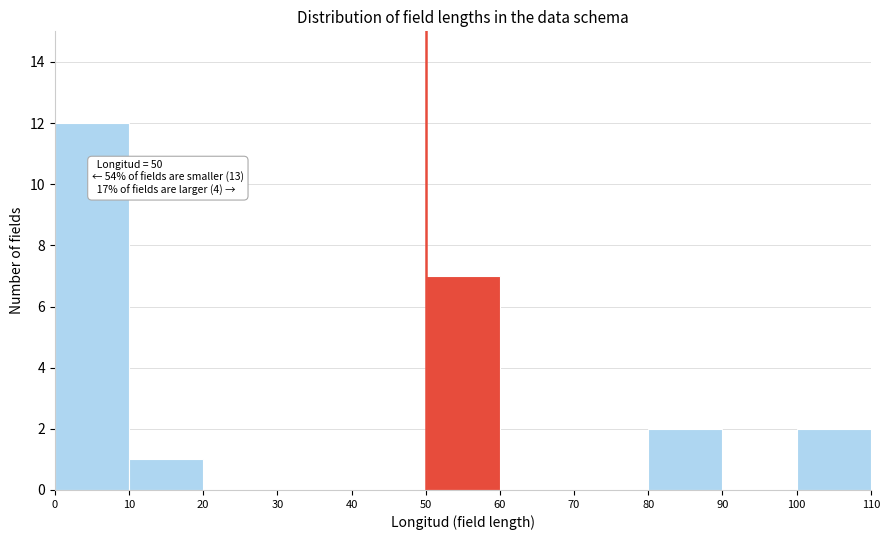

Over which range of the x-axis is the bar tallest?

0 to 10